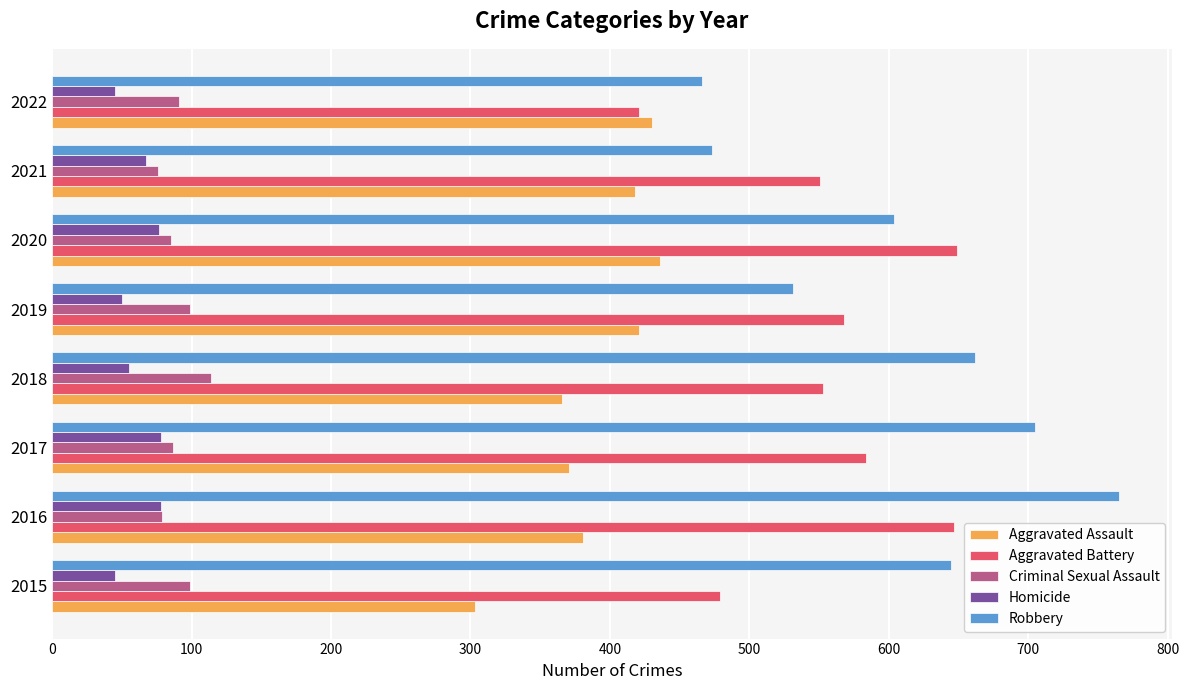

At which category is the sum across all series the highest?

2016